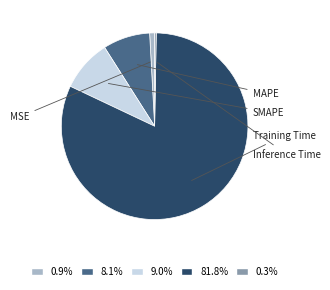

To the nearest percent, what is the average slice percentage?

20%